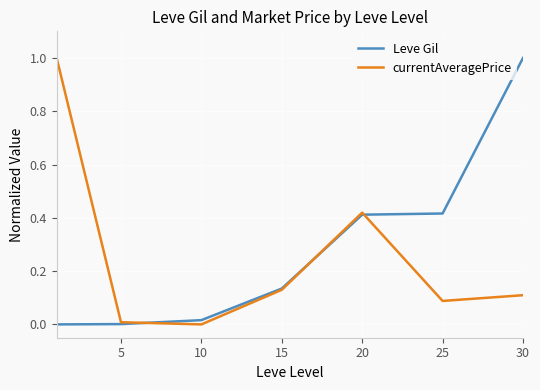

How many interior local valleys does the currentAveragePrice series have?

2